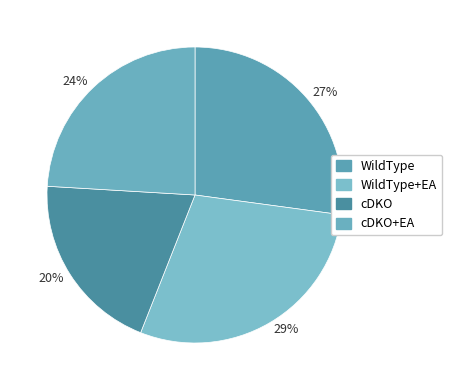

To the nearest percent, what portion does WildType represent?

27%